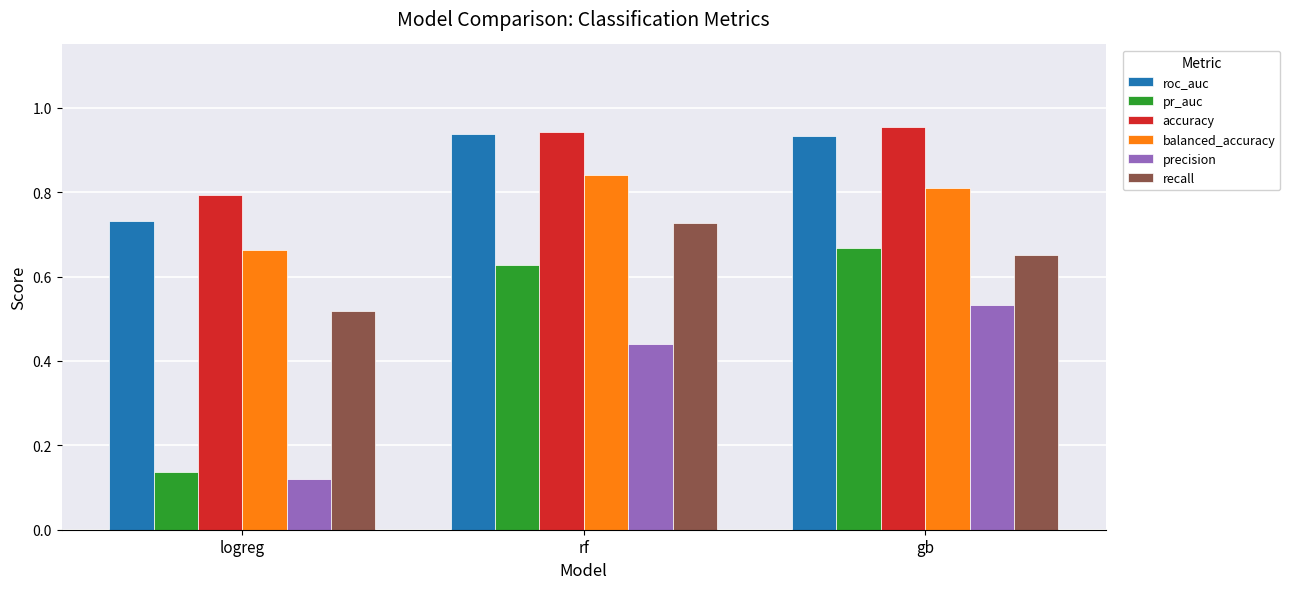

How many series are shown in this chart?

6